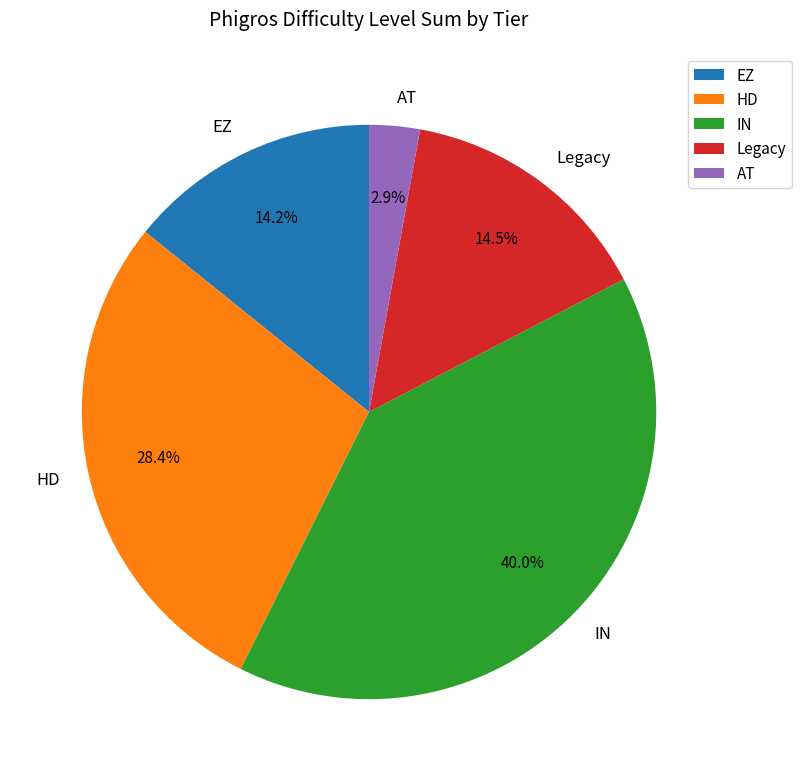

Which category has the biggest portion of the pie?

IN